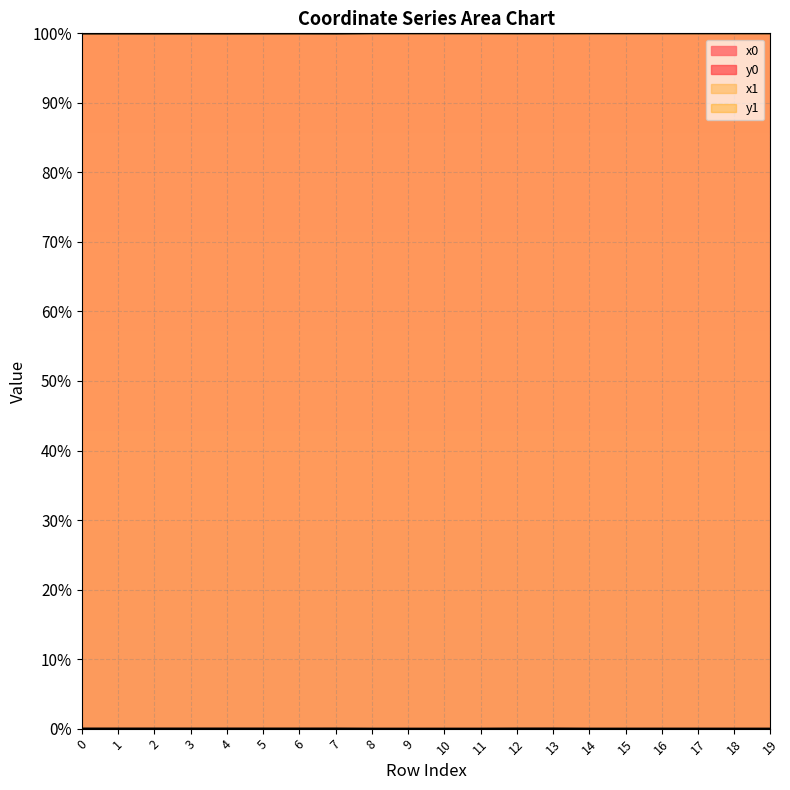

List the series in order of their peak value, lowest first.

y0, y1, x1, x0